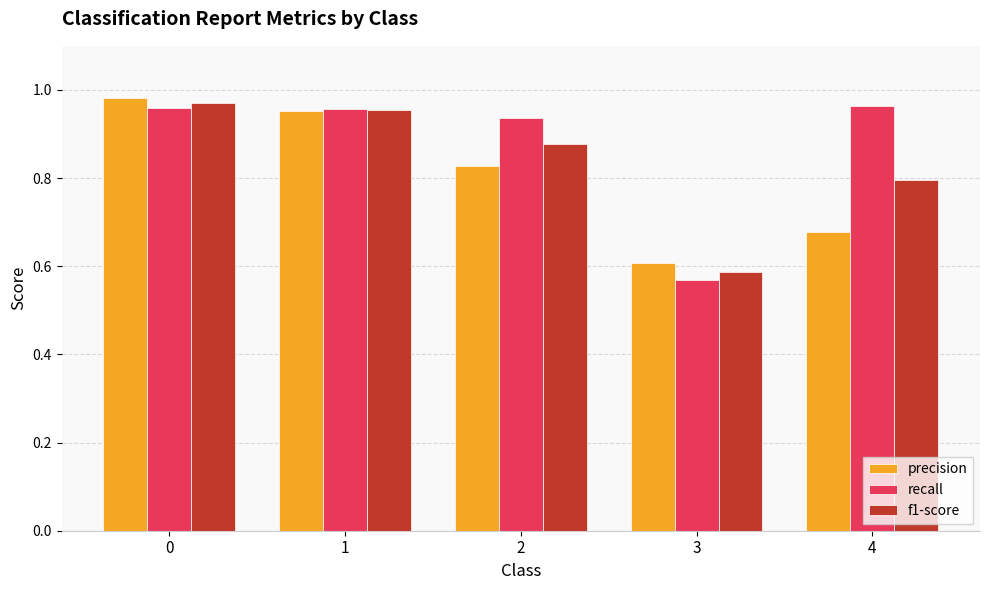

What is the difference between the maximum and minimum values in the f1-score series?

0.4